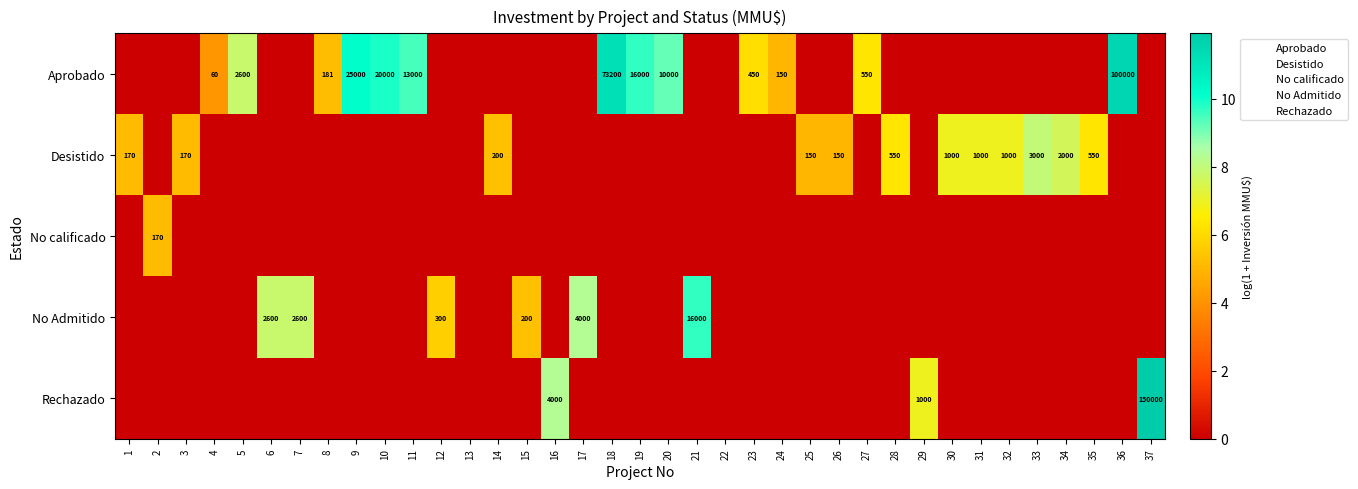

How many No calificado values are between 0 and 1?

36